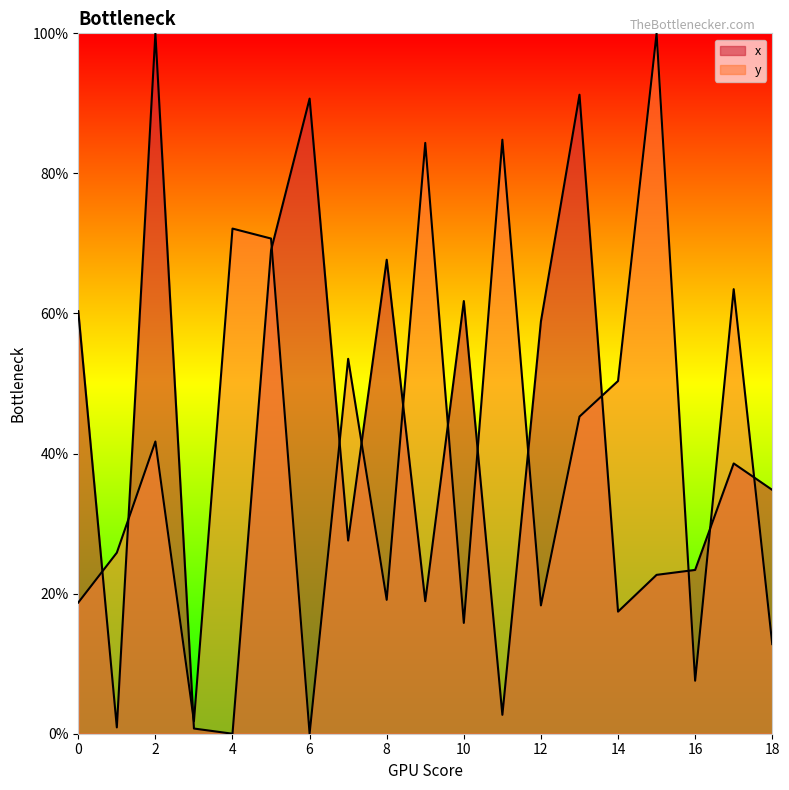

How many values in the x series exceed 34?

10